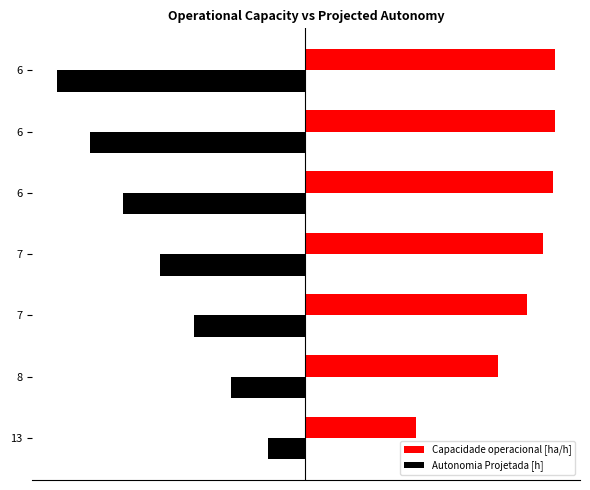

What is the difference between the maximum and minimum values in the Capacidade operacional [ha/h] series?

3.0